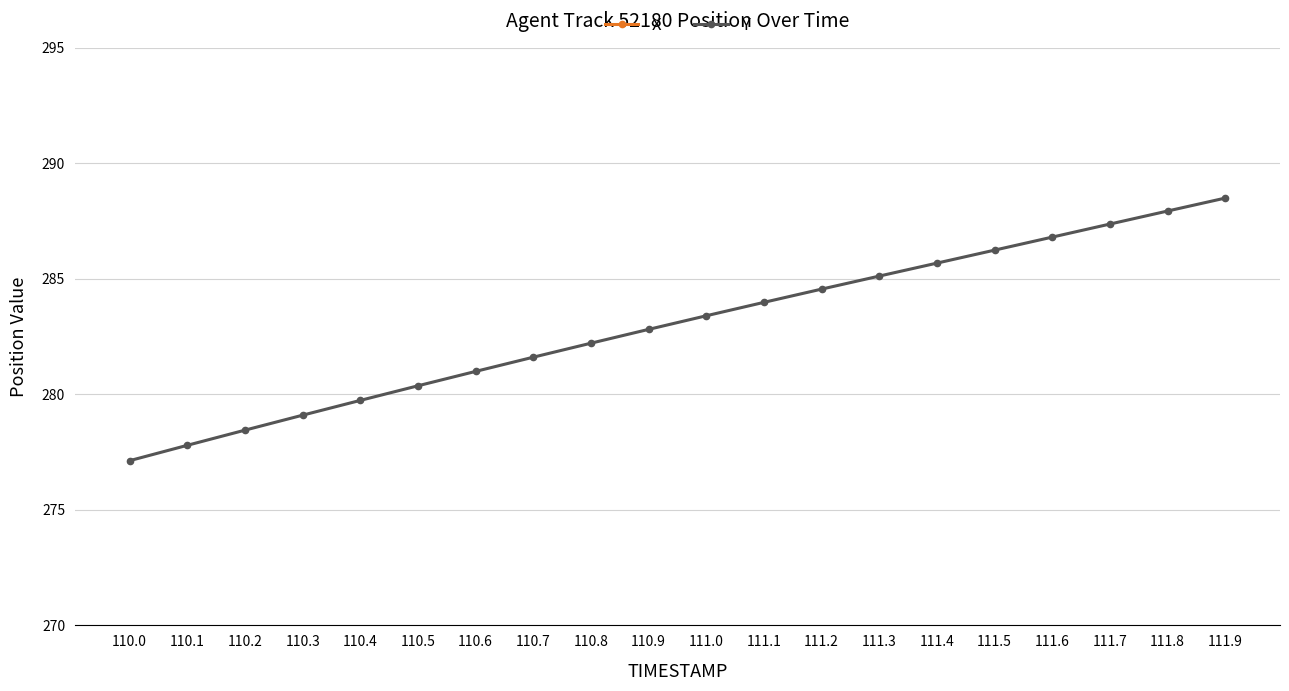

What is the minimum value shown in the chart?

277.1